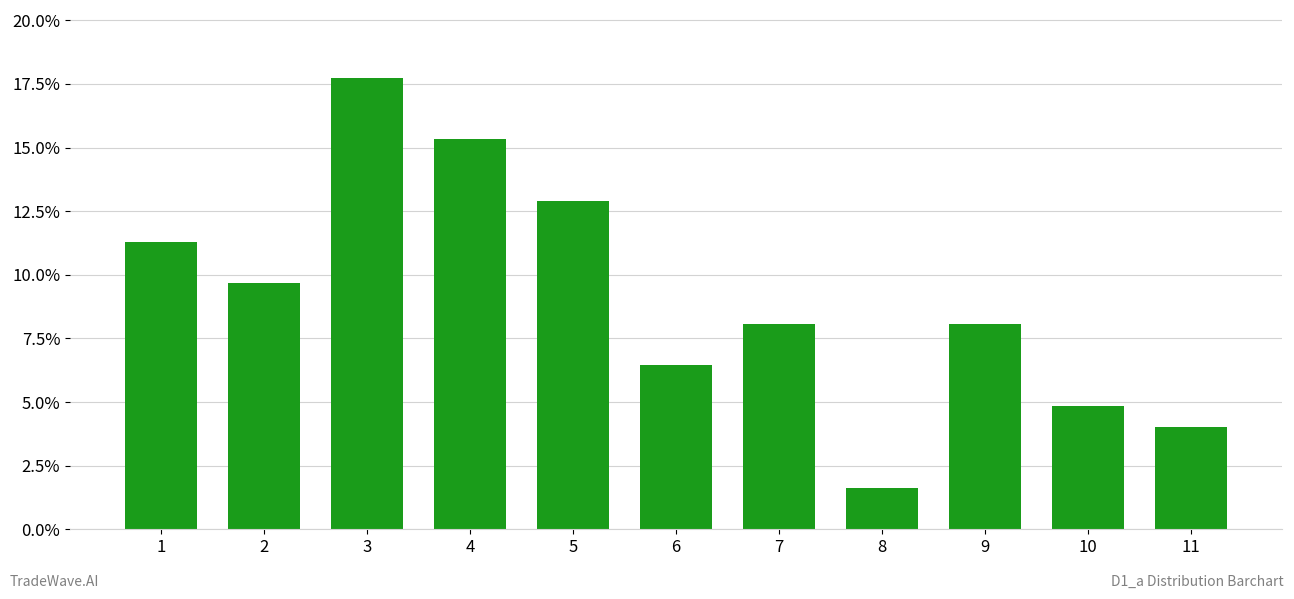

The chart shows a value of 6.5 at 6. True or false?

True